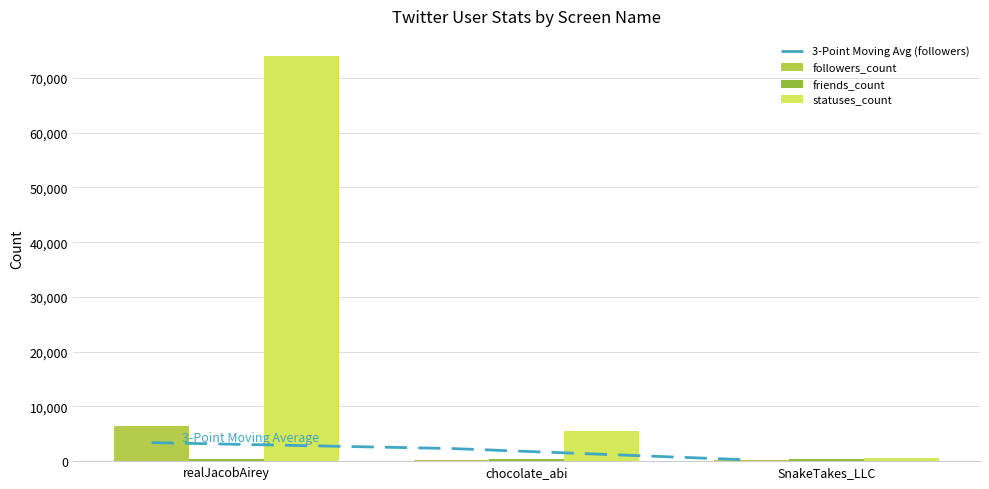

True or false: statuses_count has a value of 5458.0 at chocolate_abi.

True